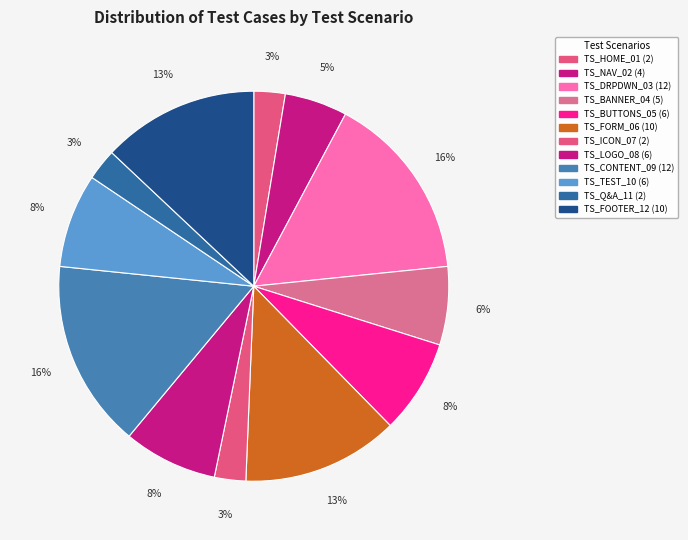

To the nearest percent, what is the difference between the largest and smallest slice percentages?

13%